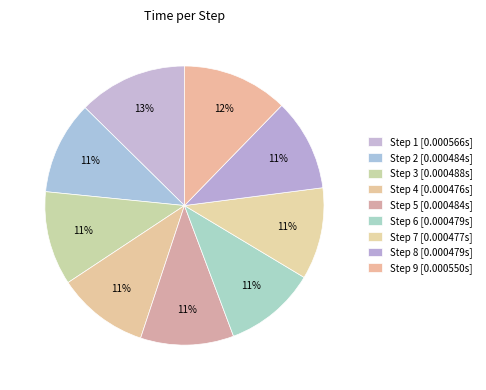

How many slices are in this pie chart?

9